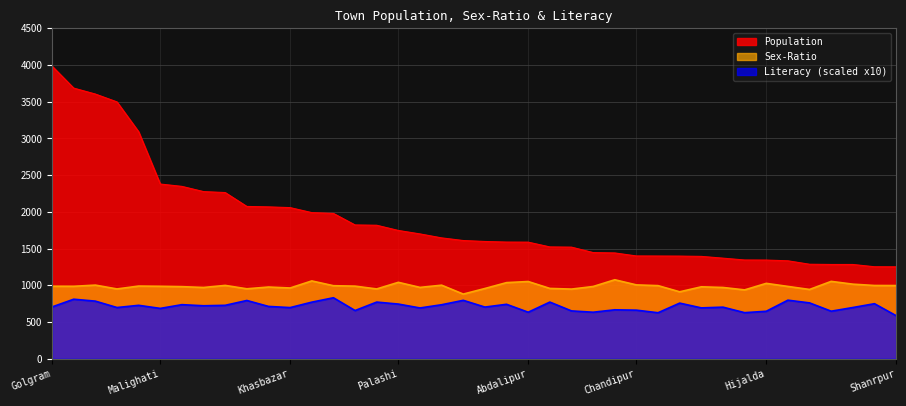

Which category has the lowest value in the Literacy (scaled) series?

Shanrpur